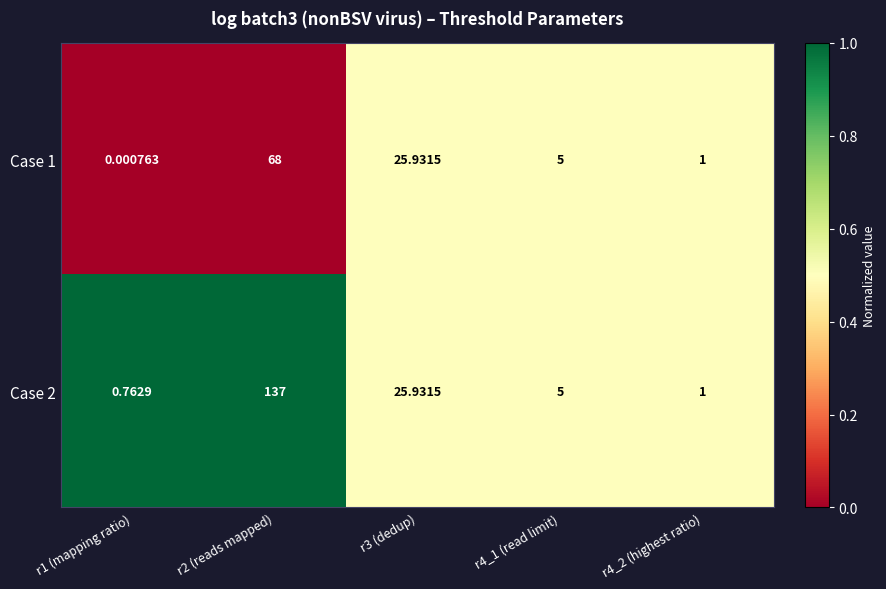

Is the value of Case 1 at r2 (reads mapped) greater than the value of Case 2 at r4_1 (read limit)?

Yes